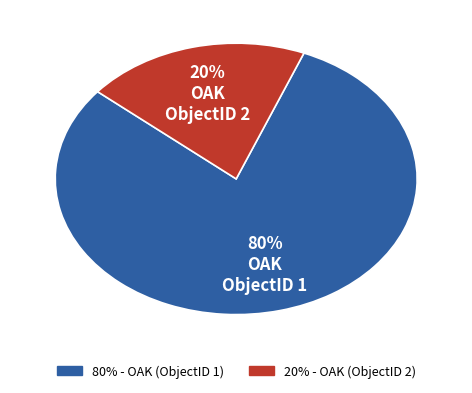

Count the number of slices in the pie.

2